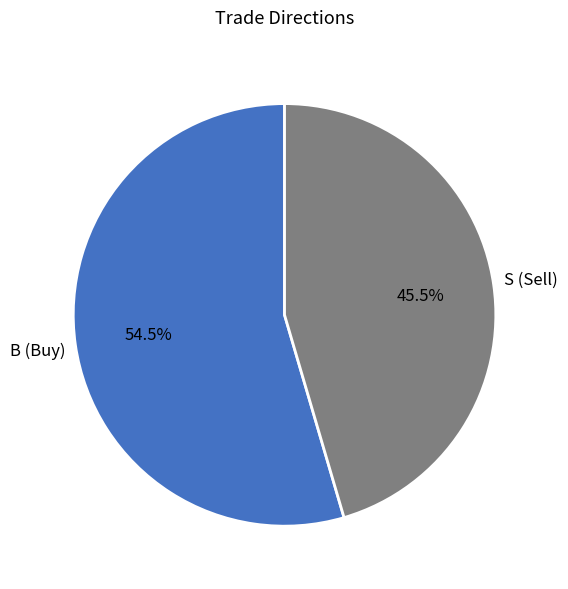

Count the number of slices in the pie.

2